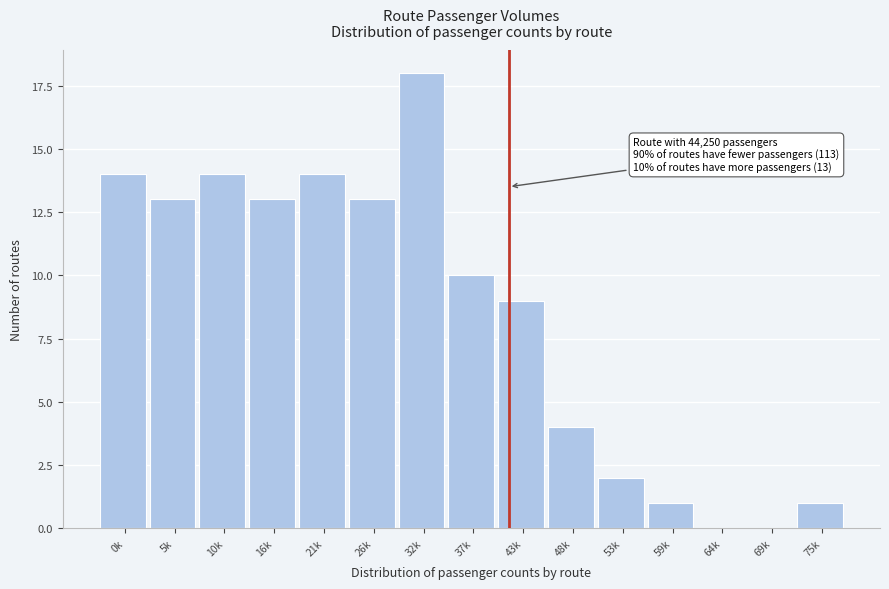

Reading left to right, transcribe all the data shown in this chart.

0k=14	5k=13	10k=14	16k=13	21k=14	26k=13	32k=18	37k=10	43k=9	48k=4	53k=2	59k=1	64k=0	69k=0	75k=1